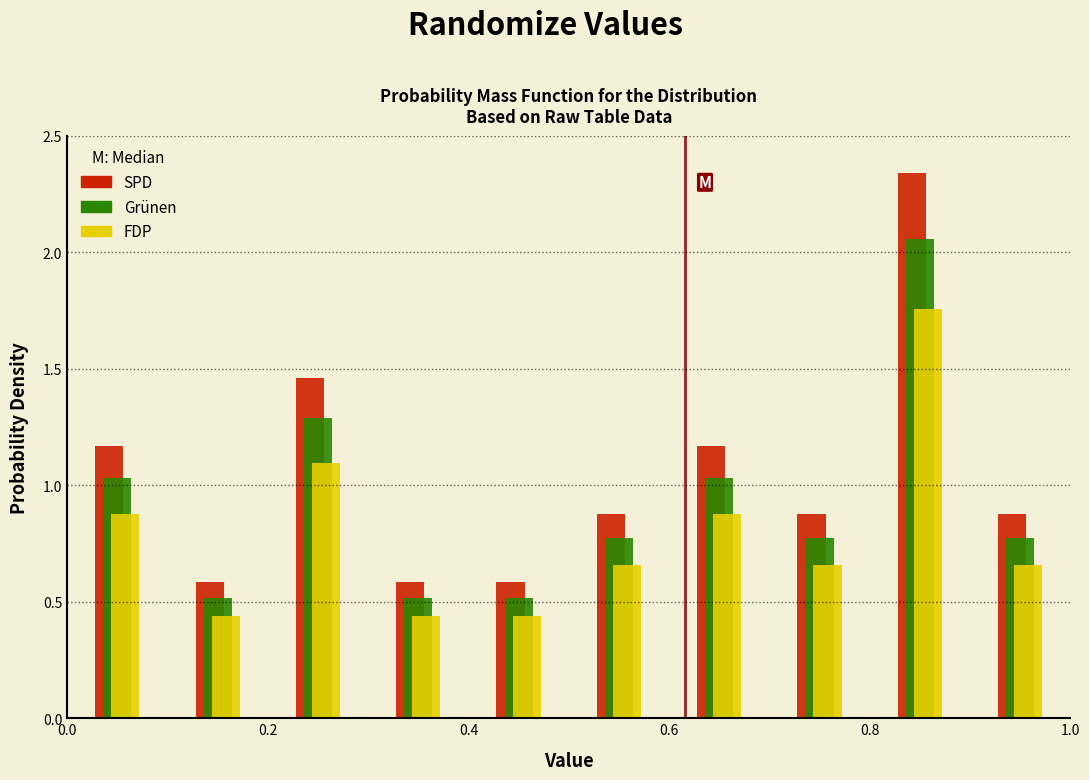

What is the height of the Grünen bar covering 0.8 to 0.9 on the x-axis? The values are not printed on the chart, so give them approximately, as read against the axis.

2.05